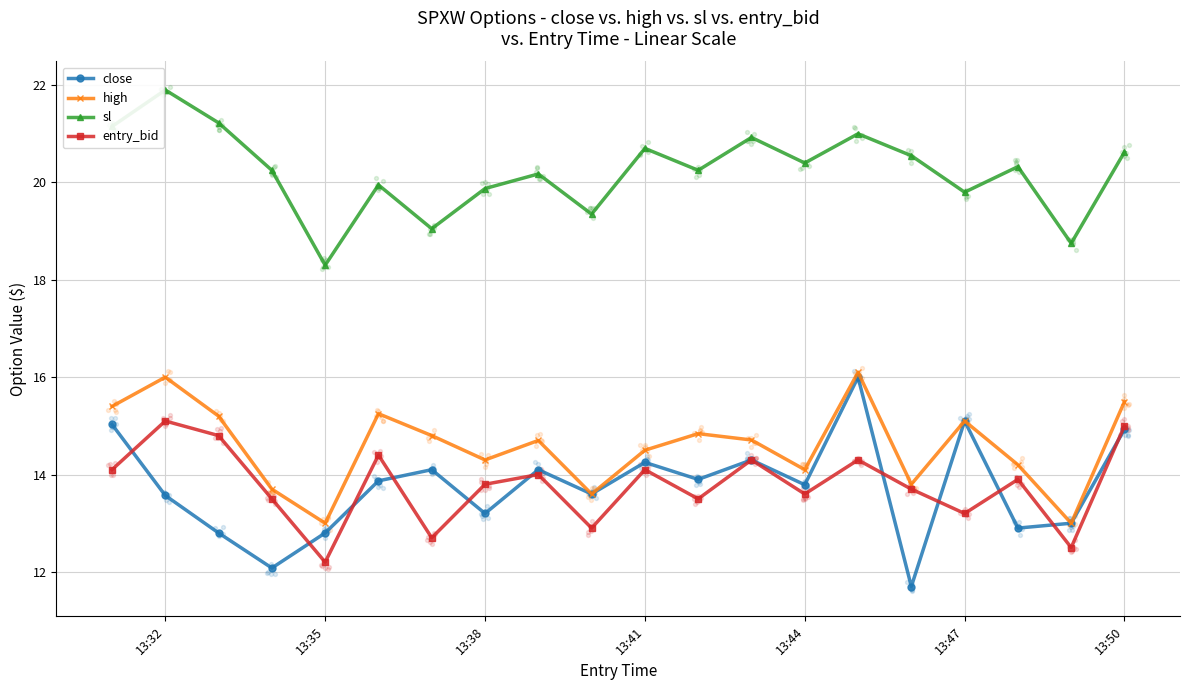

Which series contains the lowest Y value?

close